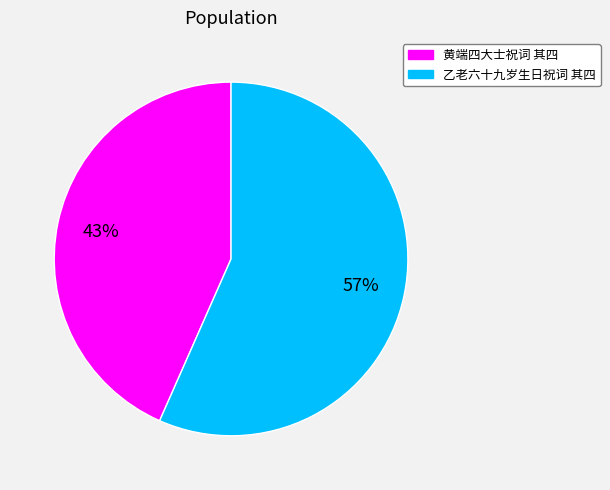

To the nearest percent, what is the combined percentage of 乙老六十九岁生日祝词 其四 and 黄端四大士祝词 其四?

100%